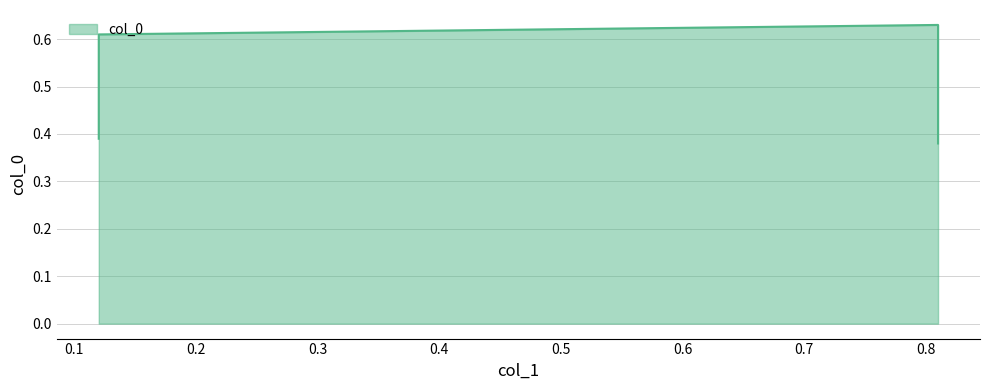

Which category has the highest value across all series?

0.81